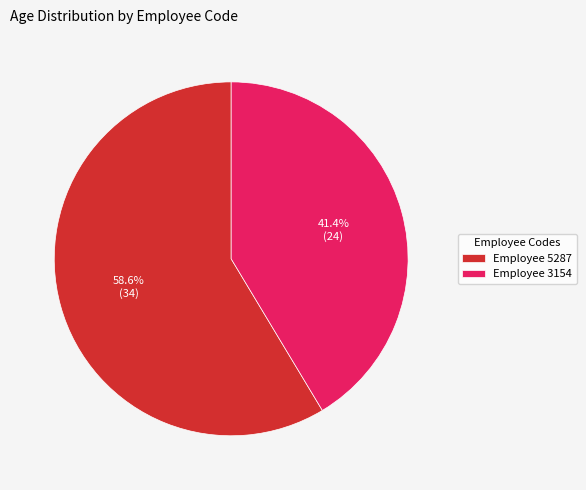

How many segments does this pie chart have?

2